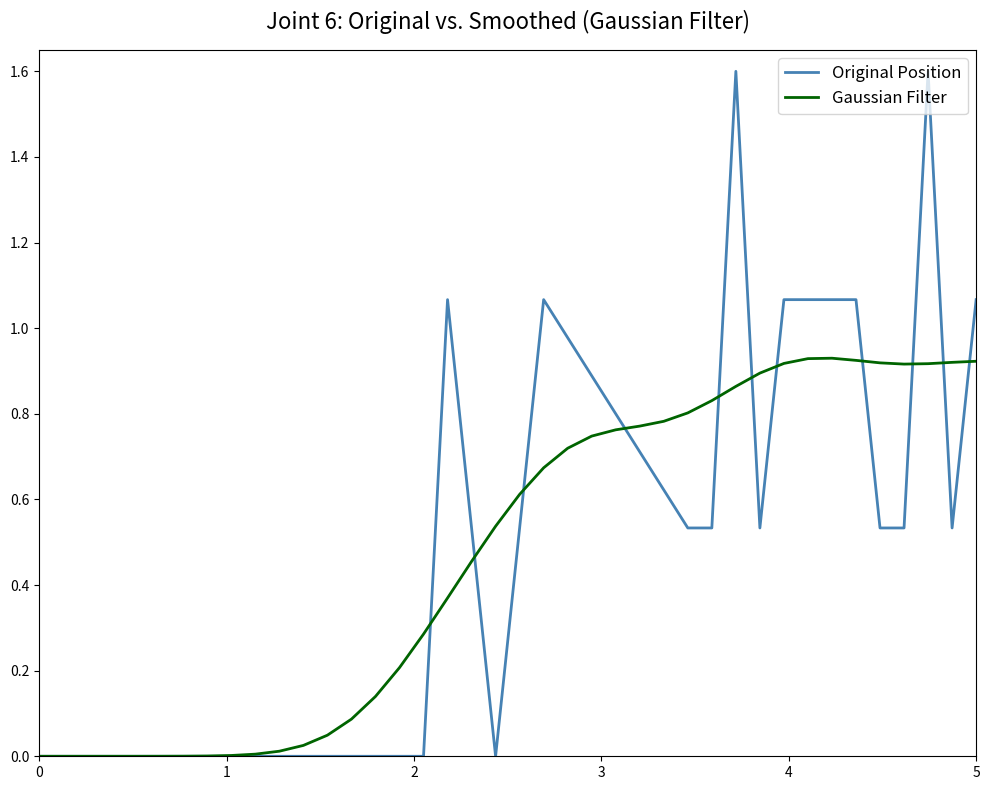

What is the greatest value displayed?

1.6